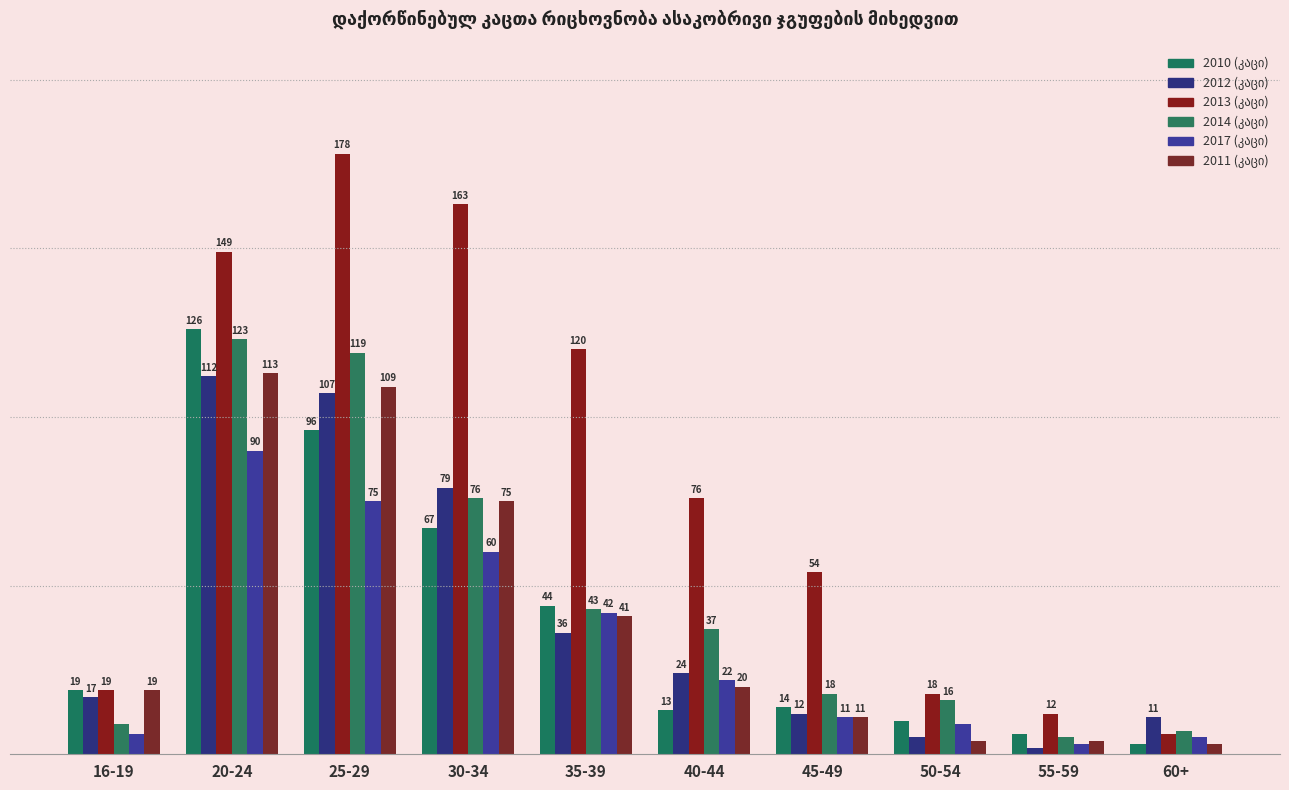

Rank the series by their maximum value, from lowest to highest.

2017 (კაცი), 2012 (კაცი), 2011 (კაცი), 2014 (კაცი), 2010 (კაცი), 2013 (კაცი)